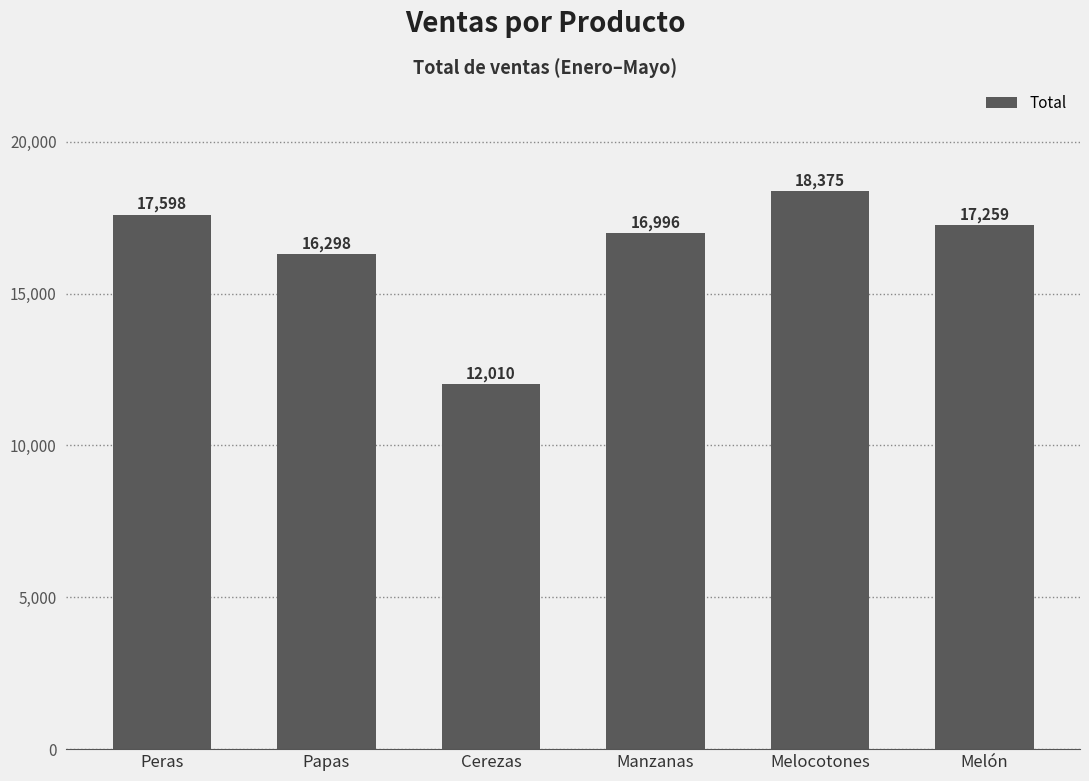

Is it true that the value at Manzanas is 24348?

False